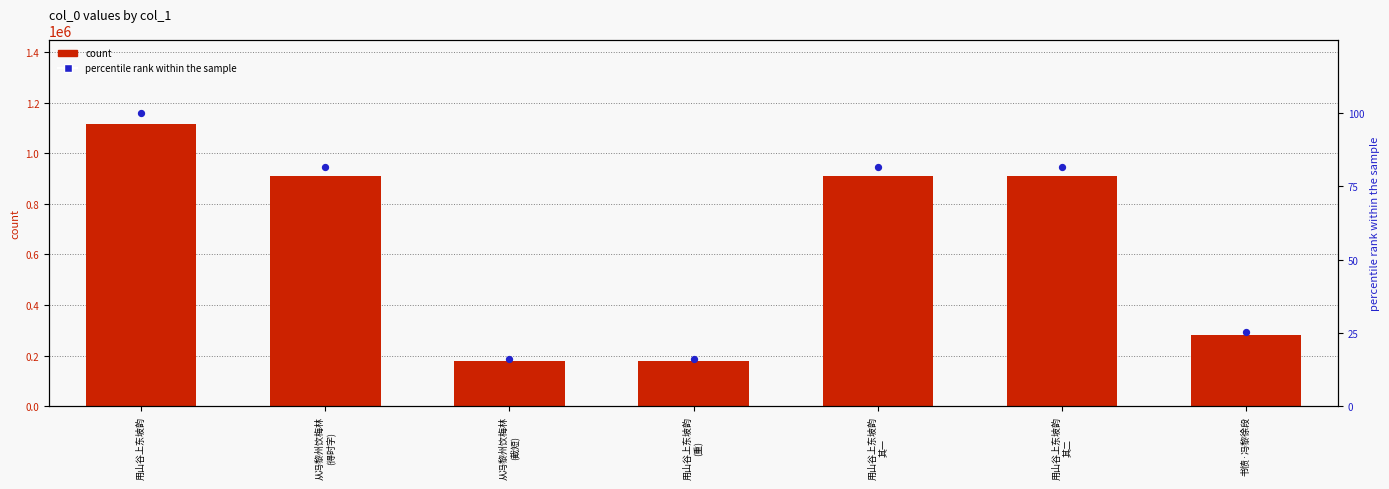

Is the value of percentile rank within the sample at 从冯黎州饮梅林
(截短) greater than the value of count at 用山谷上东坡韵
(重)?

No